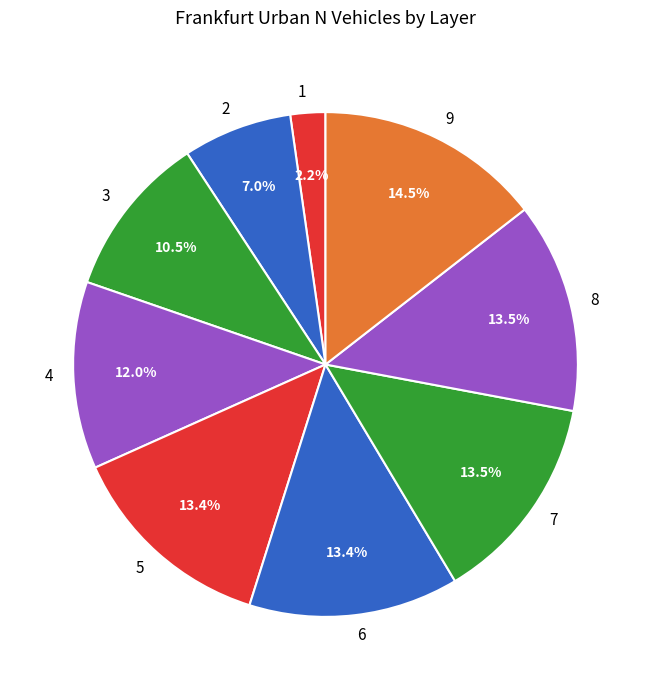

Which slice is the largest?

9